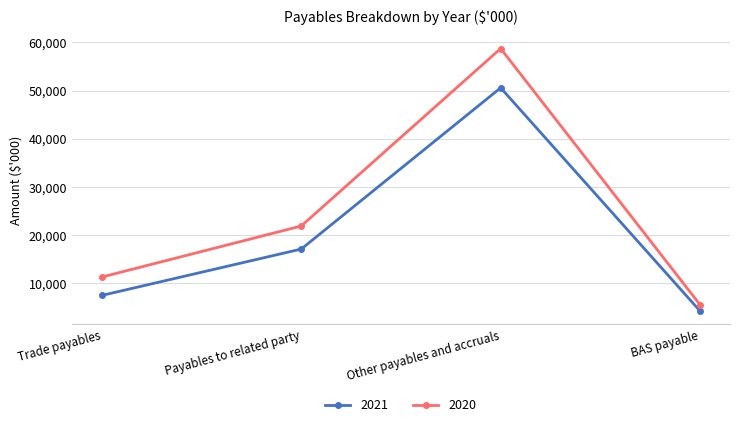

What is the label of the 1st point from the left?

Trade payables